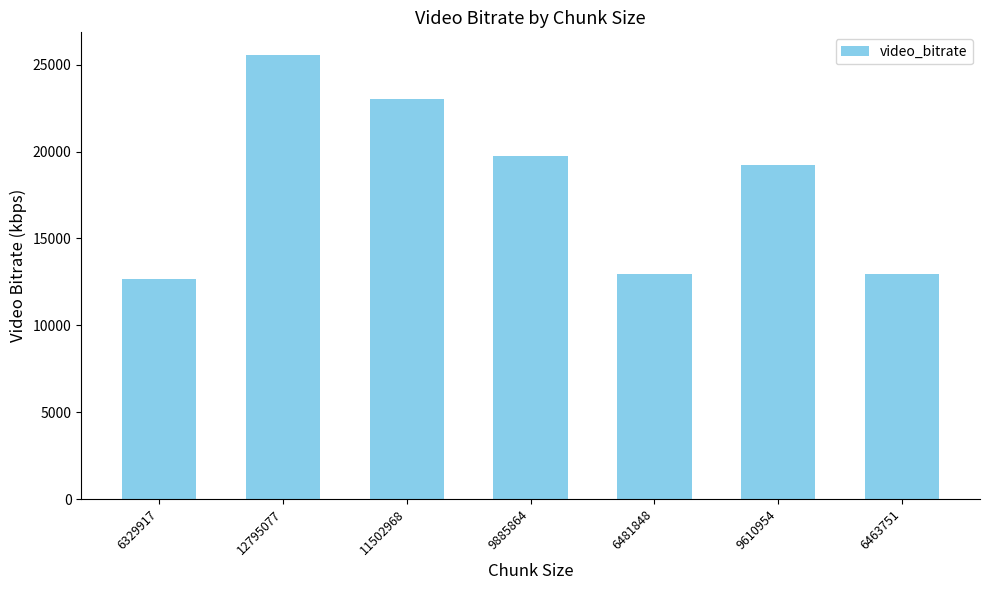

Which label corresponds to the largest value in the chart?

12795077